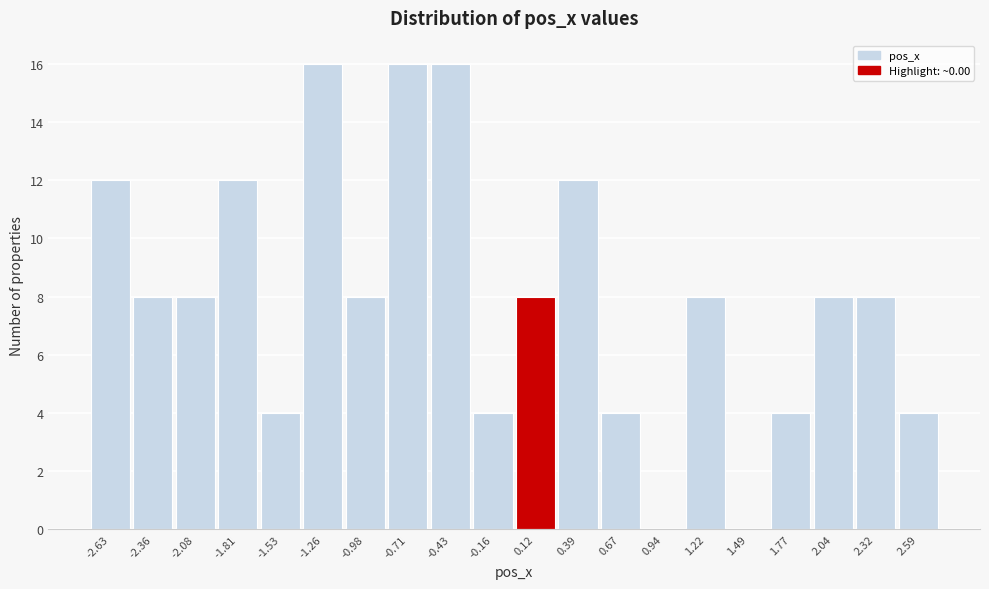

How tall is the bar that spans 0.25 to 0.55 on the x-axis? Neither the bar edges nor the heights are printed on the chart, so give them approximately, as read against the axes.

12